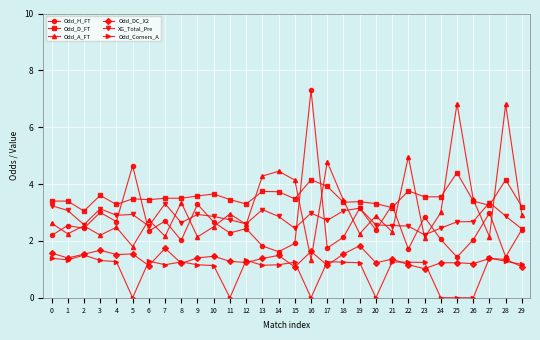

What is the value of the Odd_H_FT point at the 22nd from the left?

3.3